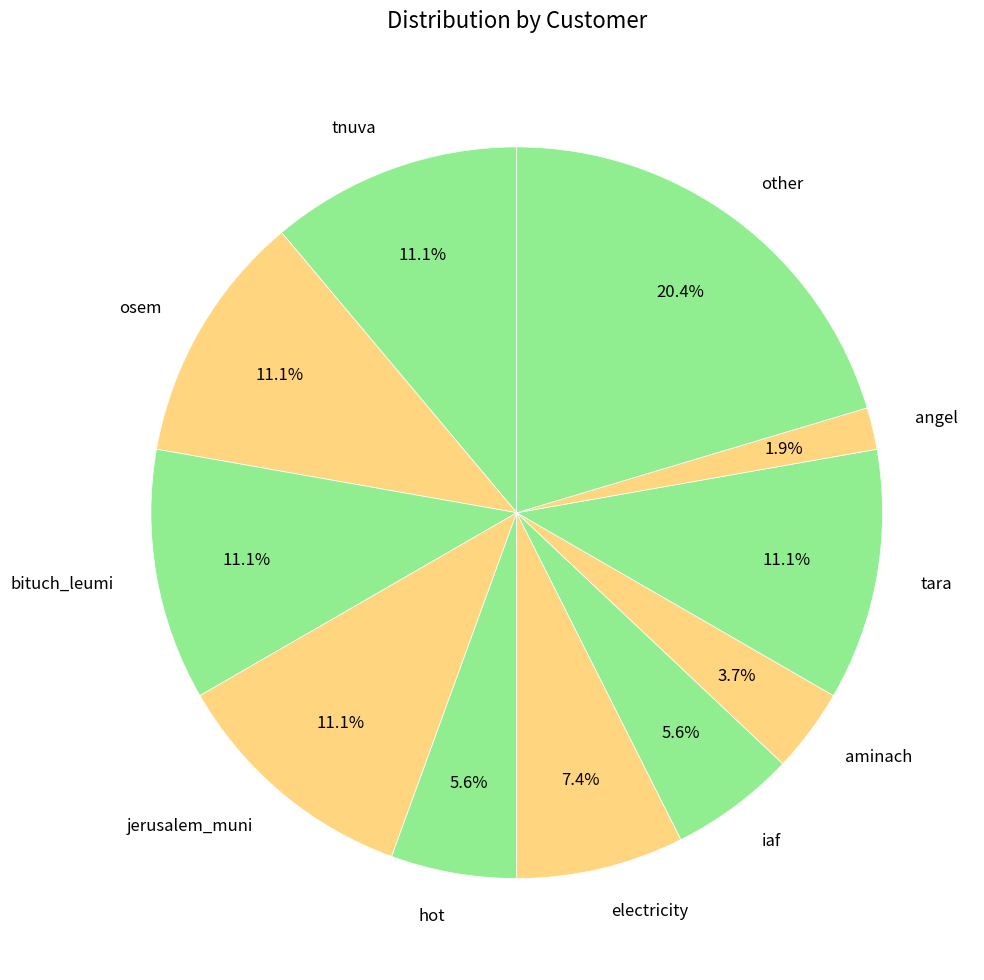

What is the largest slice in the pie chart?

other